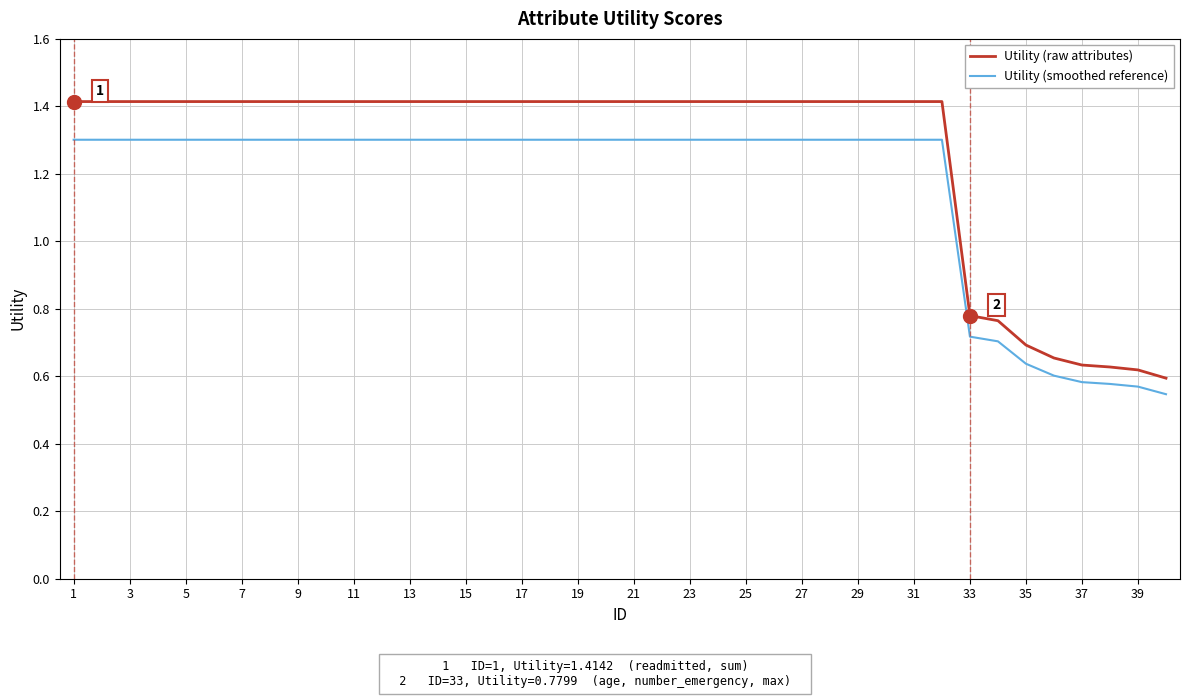

Rank the series by their maximum value, from highest to lowest.

Utility (raw attributes), Utility (smoothed reference)